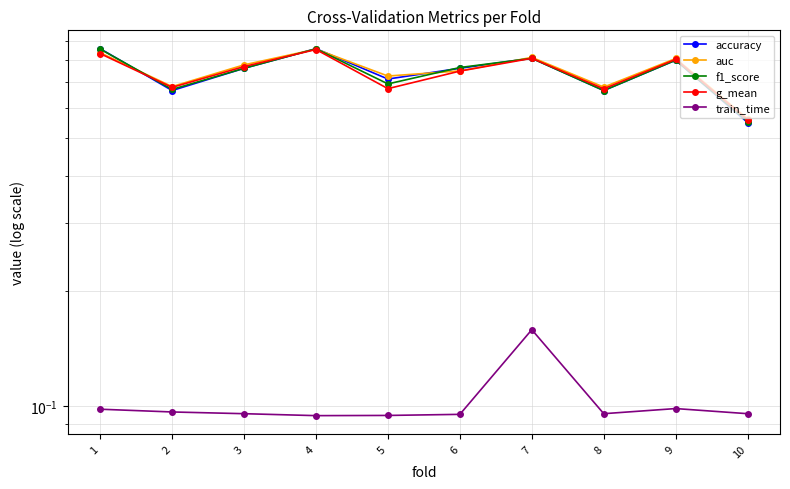

What are all the series names shown in the legend?

accuracy, auc, f1_score, g_mean, train_time